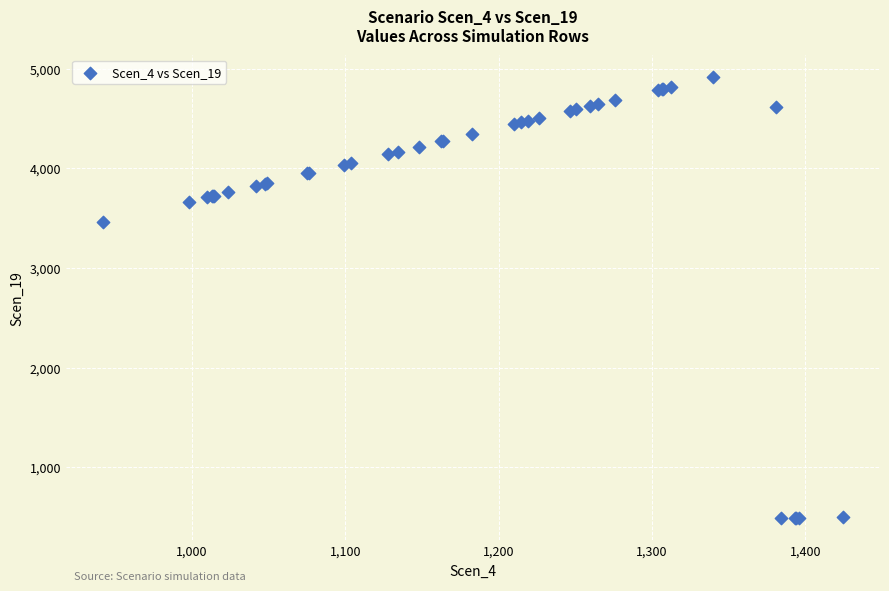

What Y value in the scatter plot is closest to 2703?

3457.5